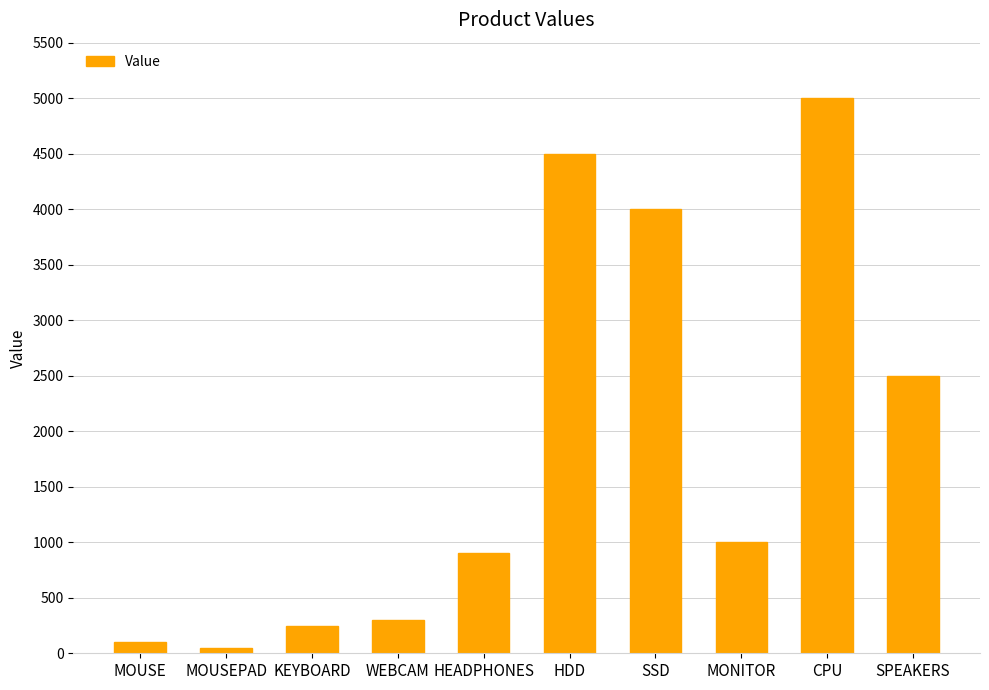

What is the sum of the values at MOUSE and SSD?

4100